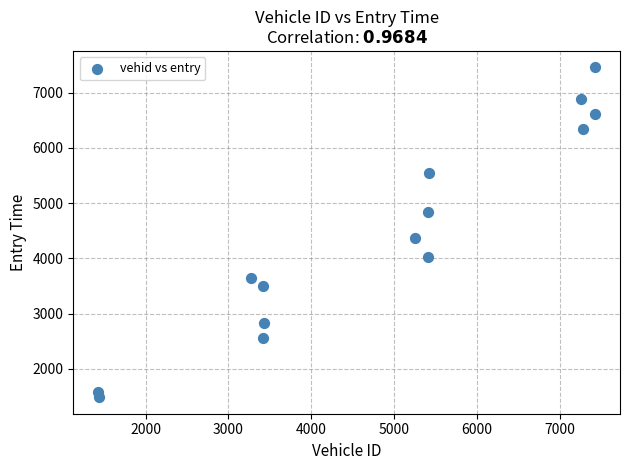

What Y value in the scatter plot is closest to 4472?

4368.8